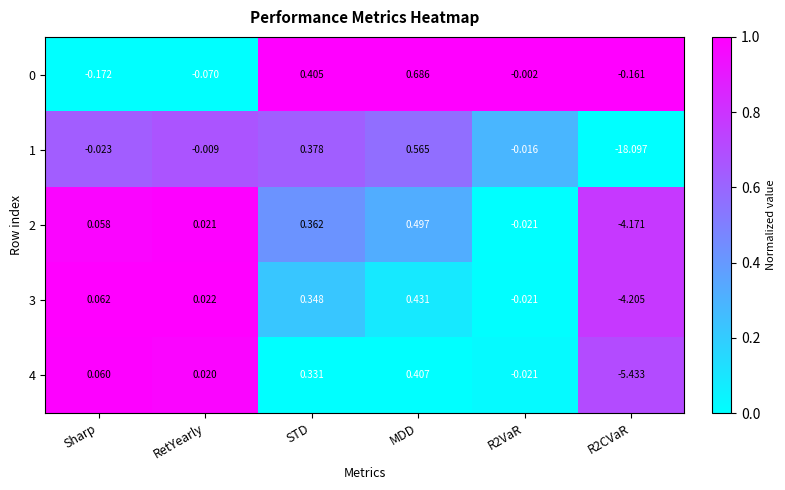

Count the number of categories in the chart.

6